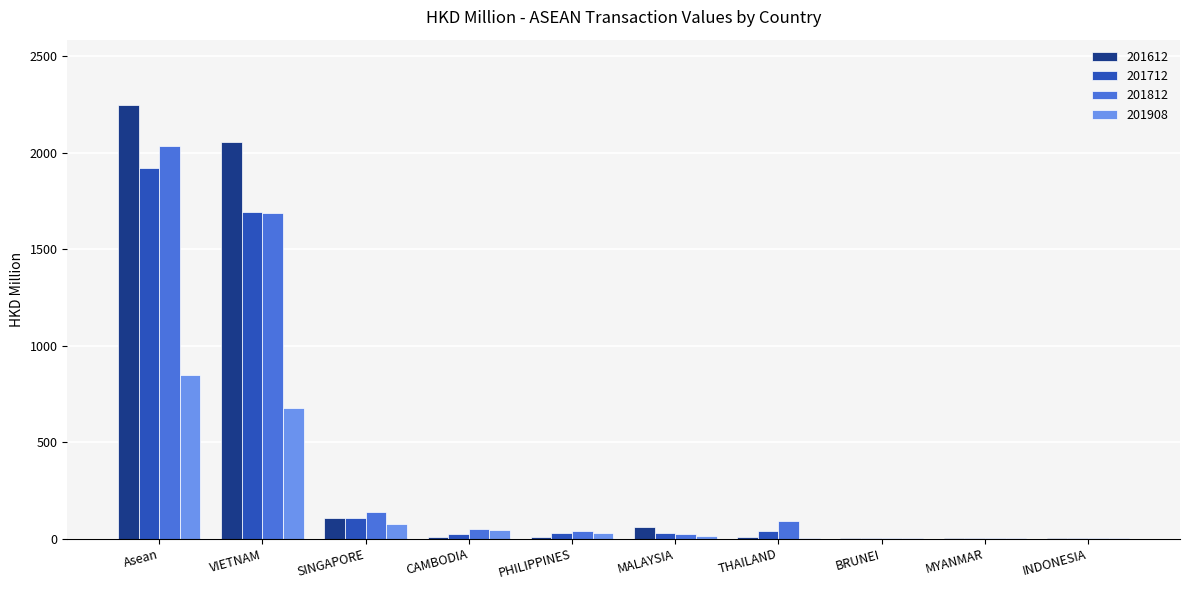

At which label does 201712 reach its peak?

Asean